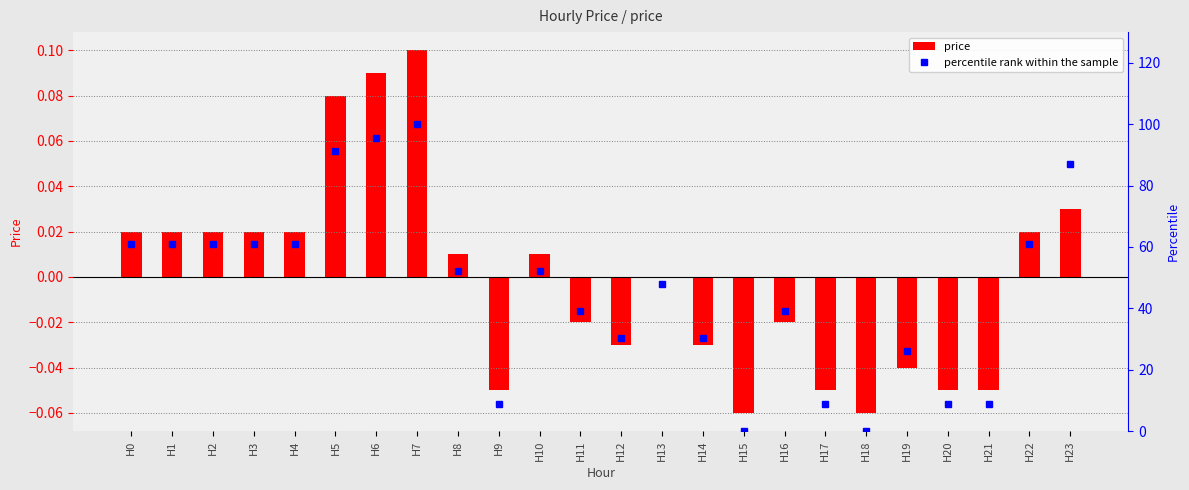

Is the value of price at H8 greater than the value of percentile rank within the sample at H11?

No